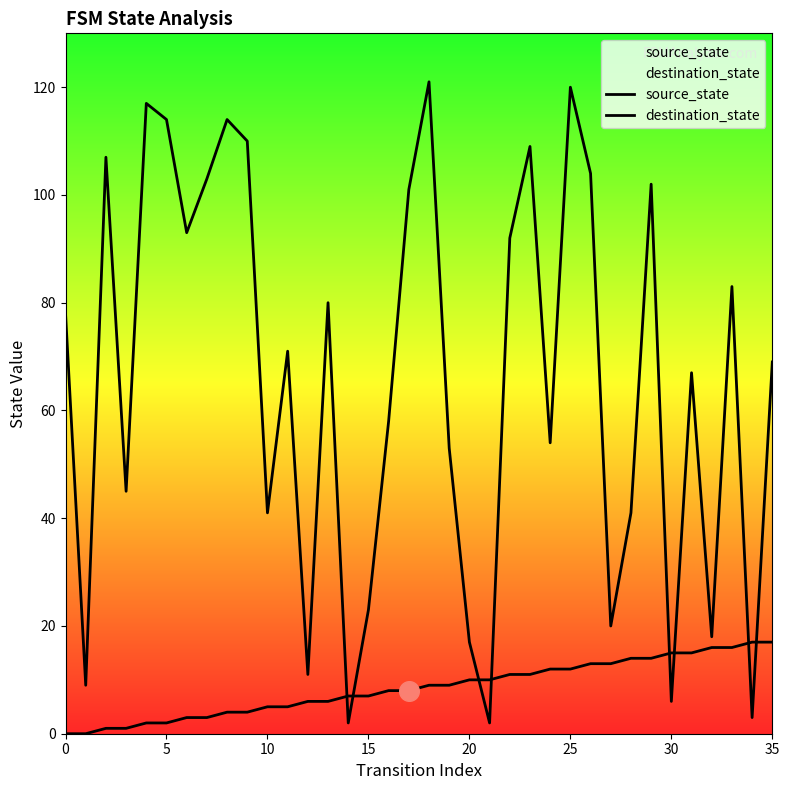

Which series has the largest total across all categories?

destination_state